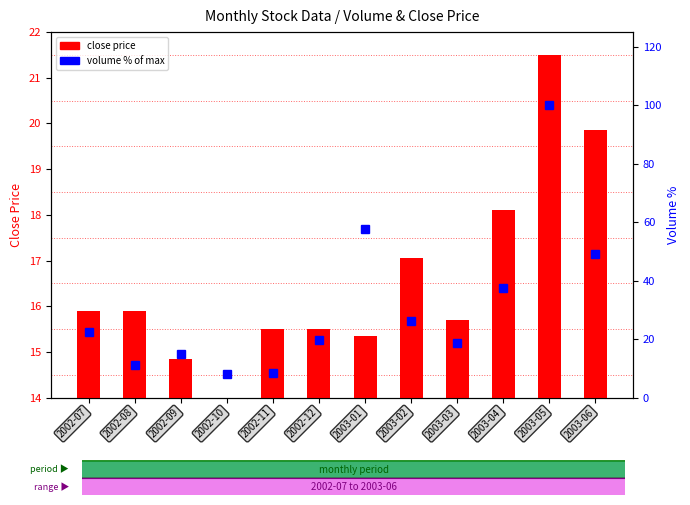

At which label does volume (% of max) reach its minimum?

2002-10